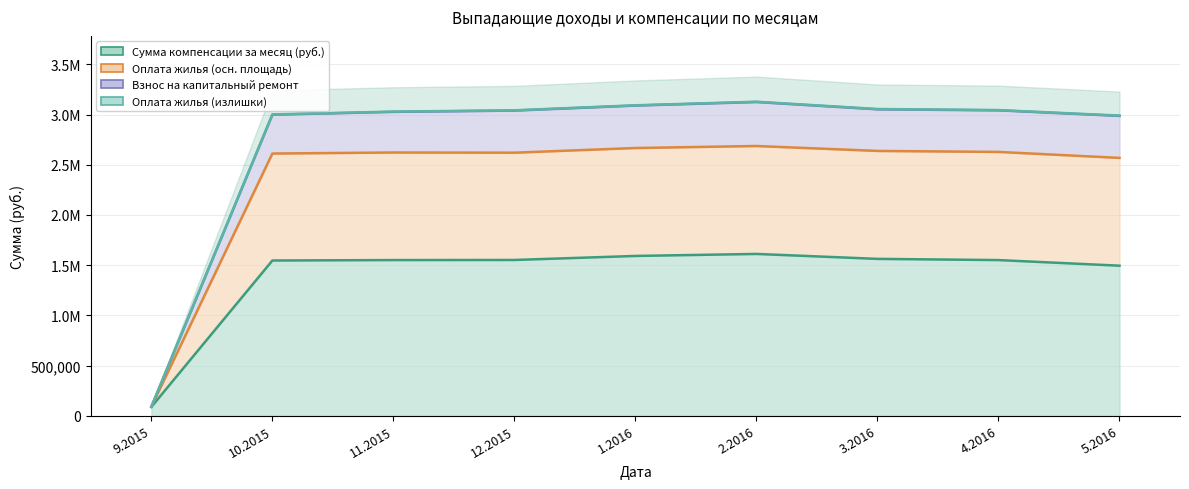

Is it true that Оплата жилья (осн. площадь) equals 4802286.8 at 2.2016?

False